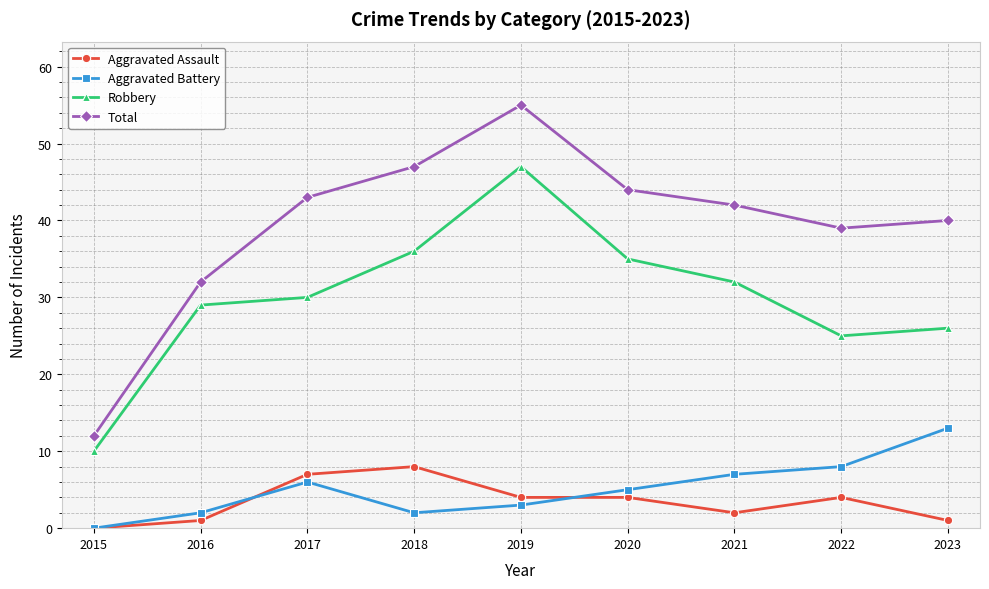

At which label is Aggravated Battery closest to 6?

2017